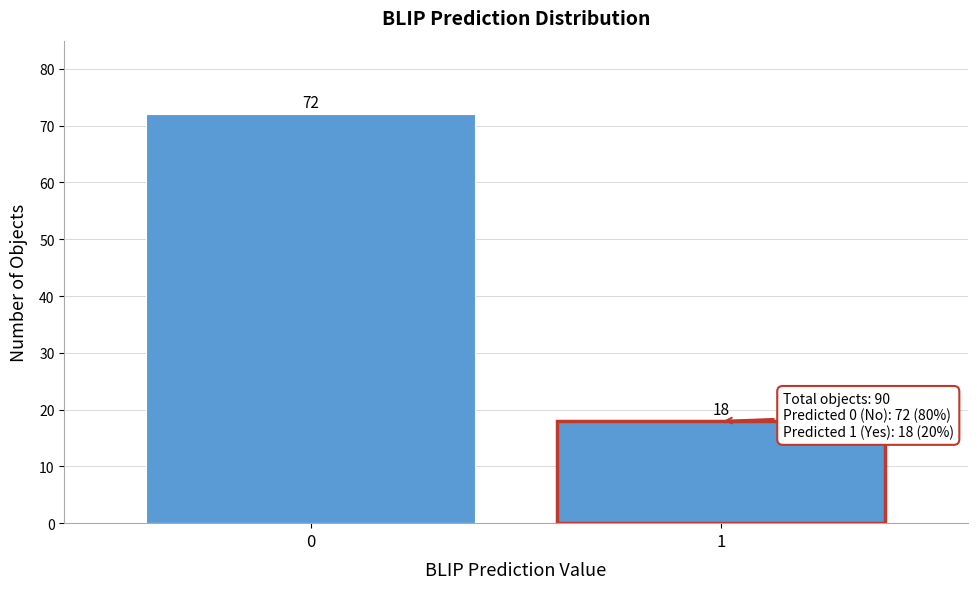

Reading right to left, what are all the values shown in this chart?

1=18	0=72